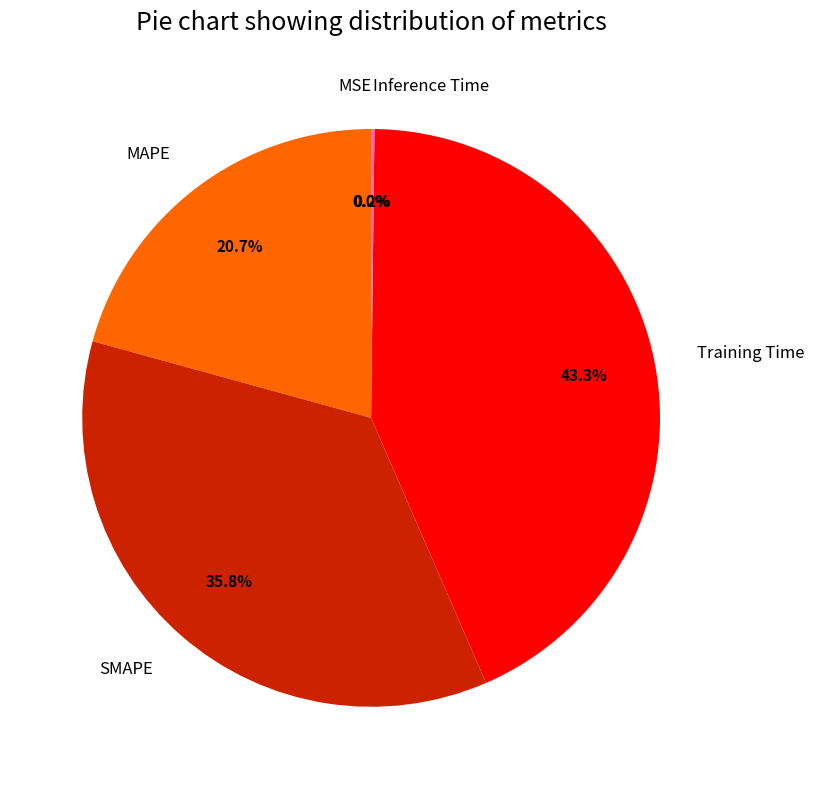

Do MAPE and Training Time together represent more than half of the pie?

Yes